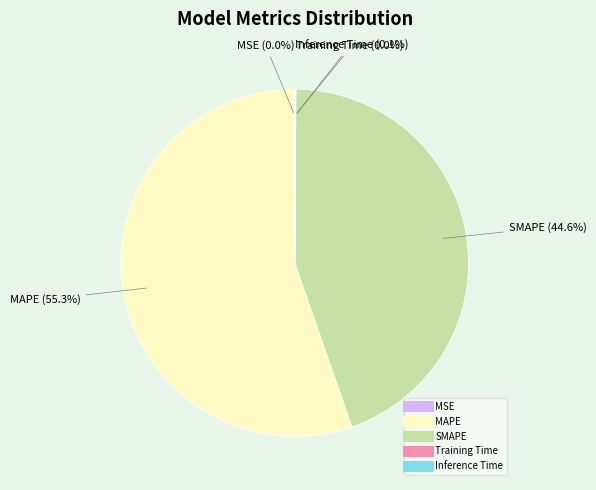

Which category has the biggest portion of the pie?

MAPE